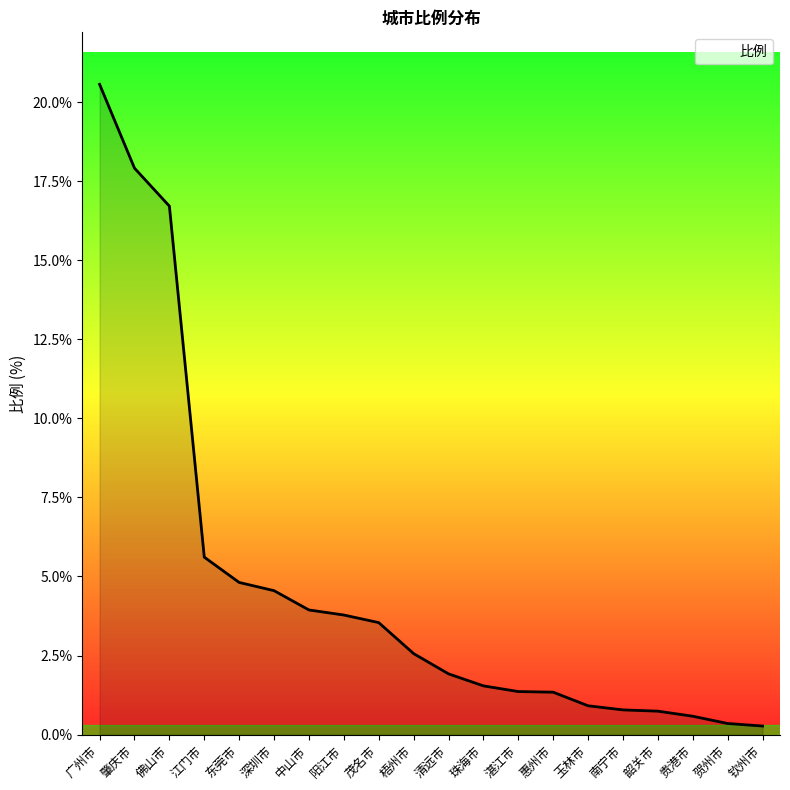

Which category has the highest value across all series?

广州市